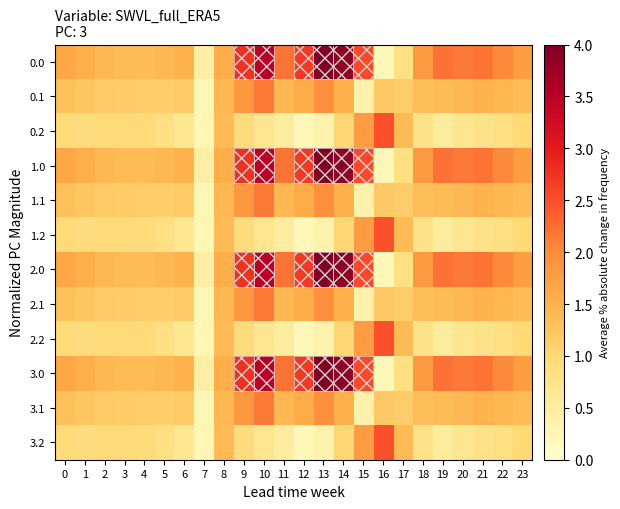

What is the spread (max minus min) of values at 1?

0.6